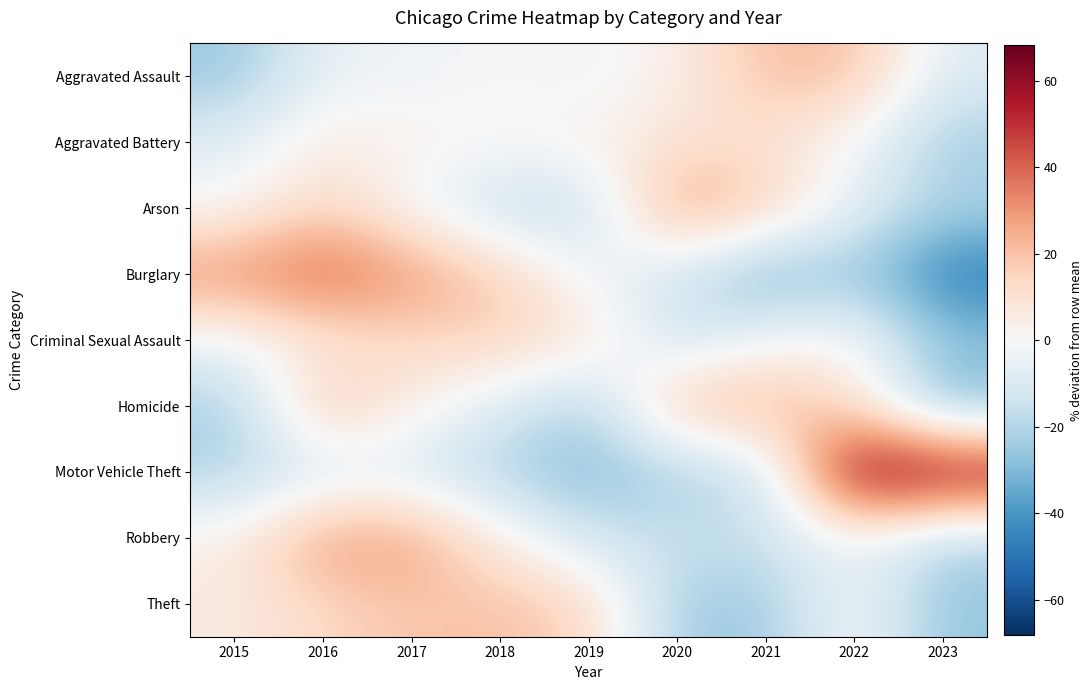

What is the total value across all series at 2022?

69.4